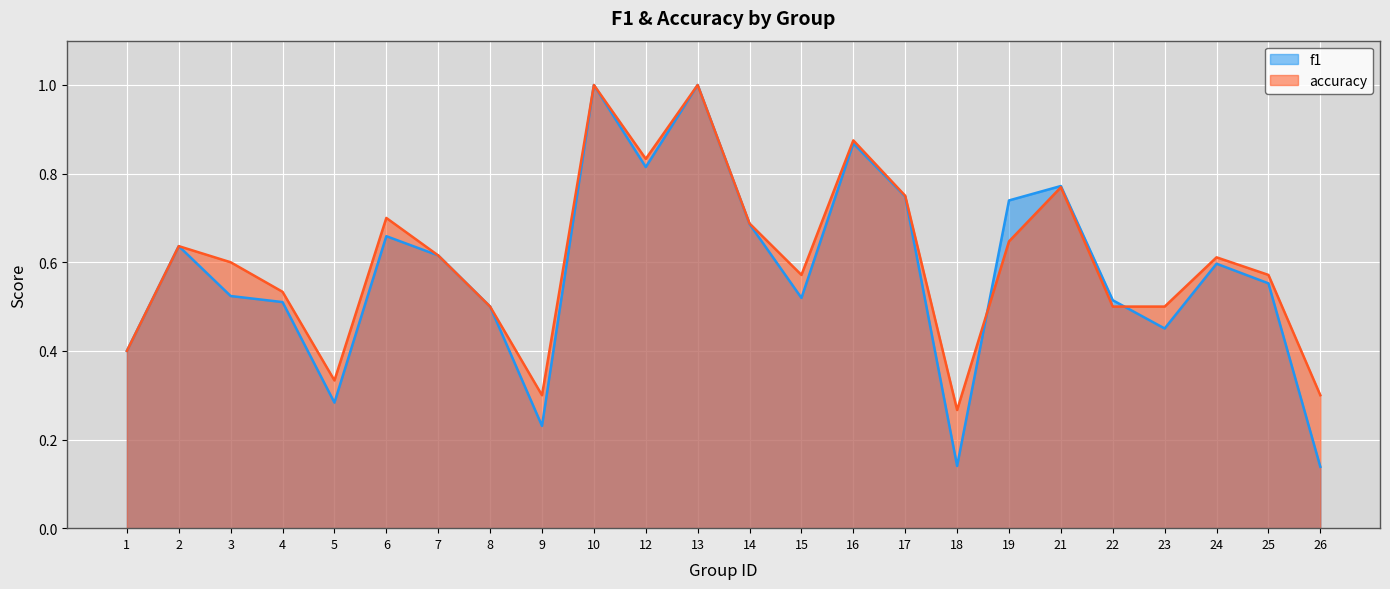

How many f1 values are between 0 and 1?

24